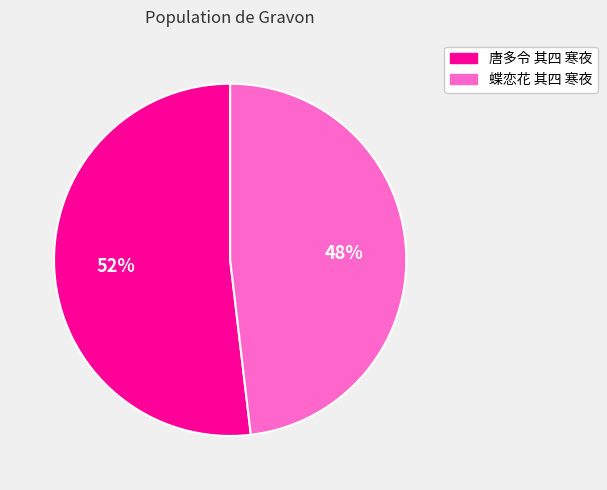

Rank the categories by value from highest to lowest.

唐多令 其四 寒夜, 蝶恋花 其四 寒夜